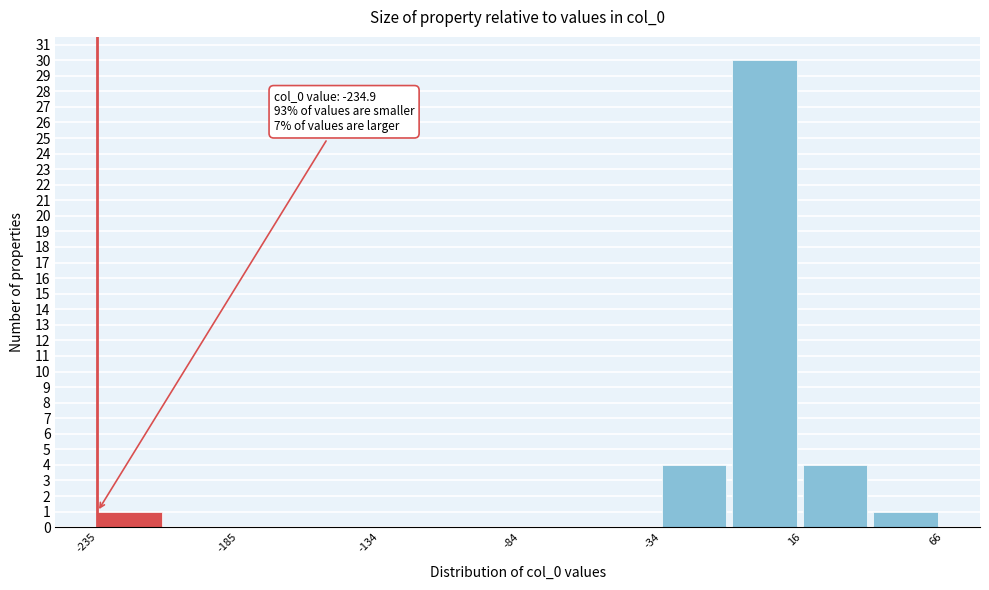

Read against the x-axis, roughly where is the centre of the tallest bar?

0